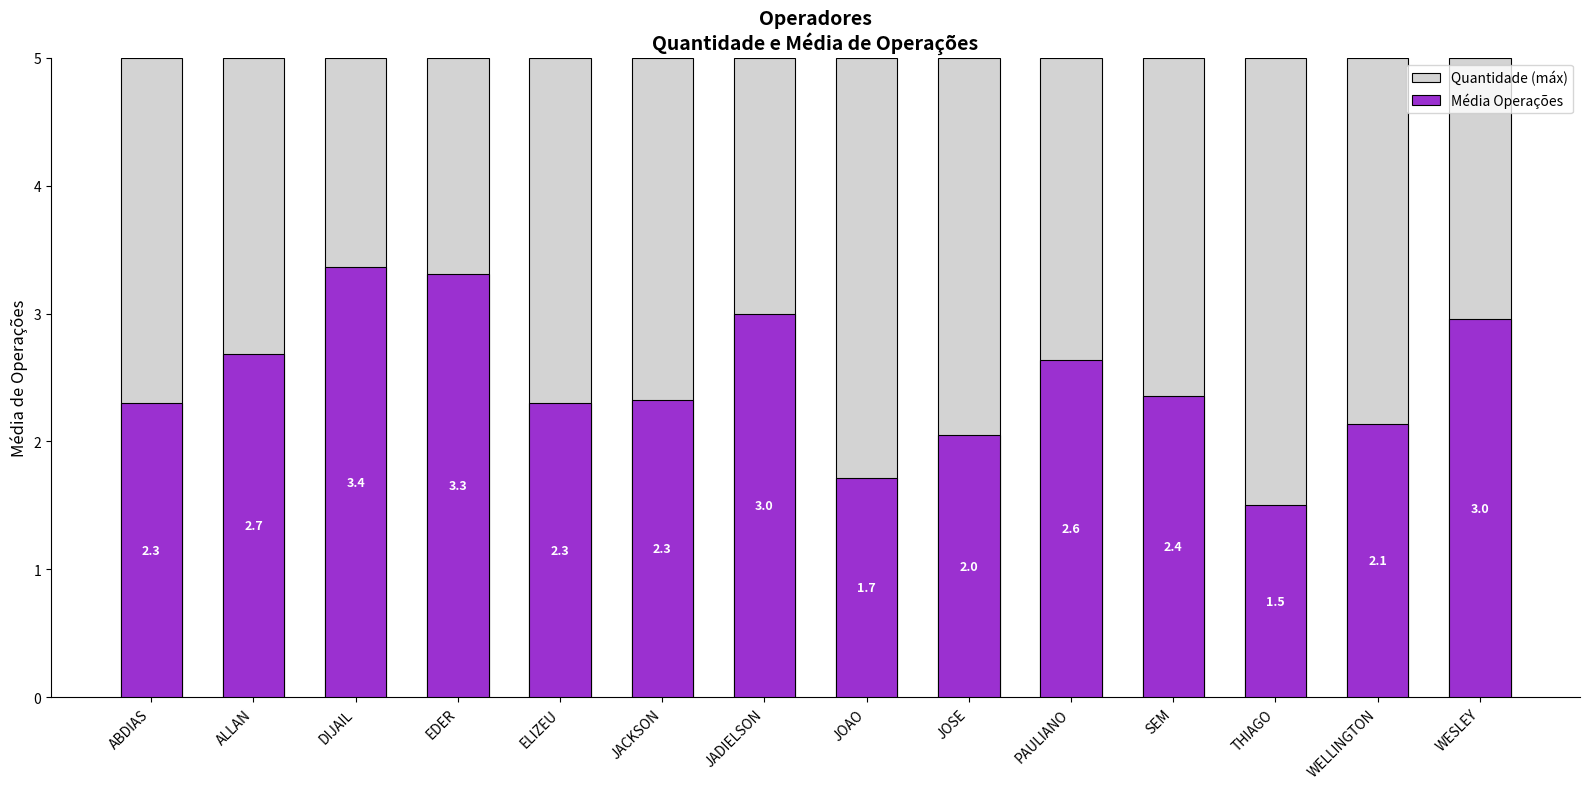

List the labels in order of Média Operações value, smallest first.

THIAGO, JOAO, JOSE, WELLINGTON, ELIZEU, ABDIAS, JACKSON, SEM, PAULIANO, ALLAN, WESLEY, JADIELSON, EDER, DIJAIL